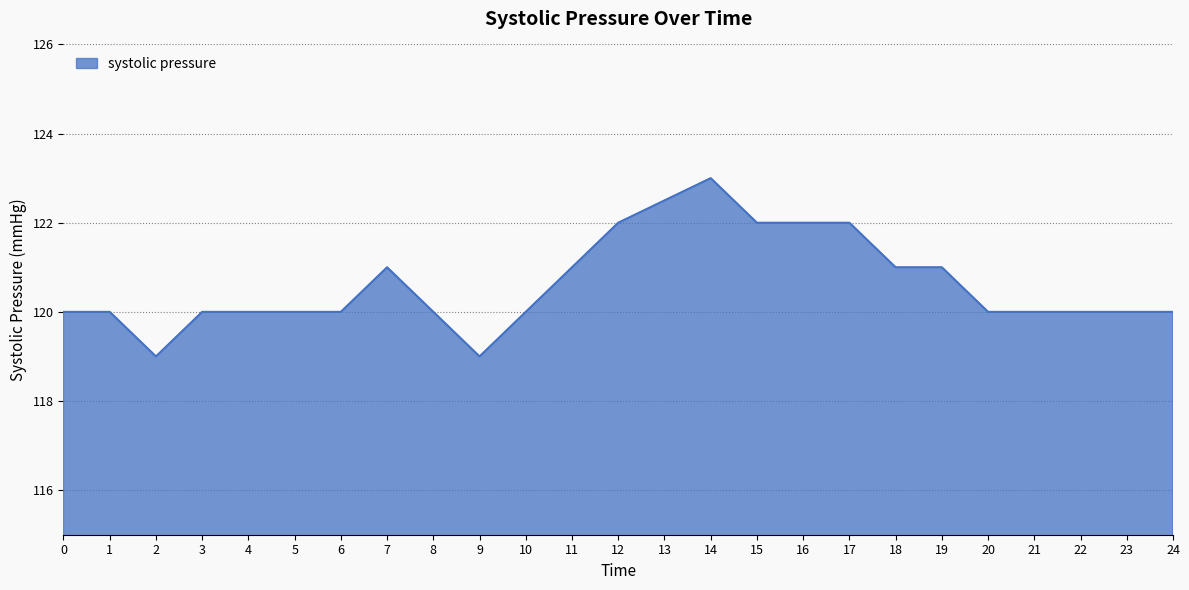

What is the ratio of the value at 18 to the value at 10?

1.0